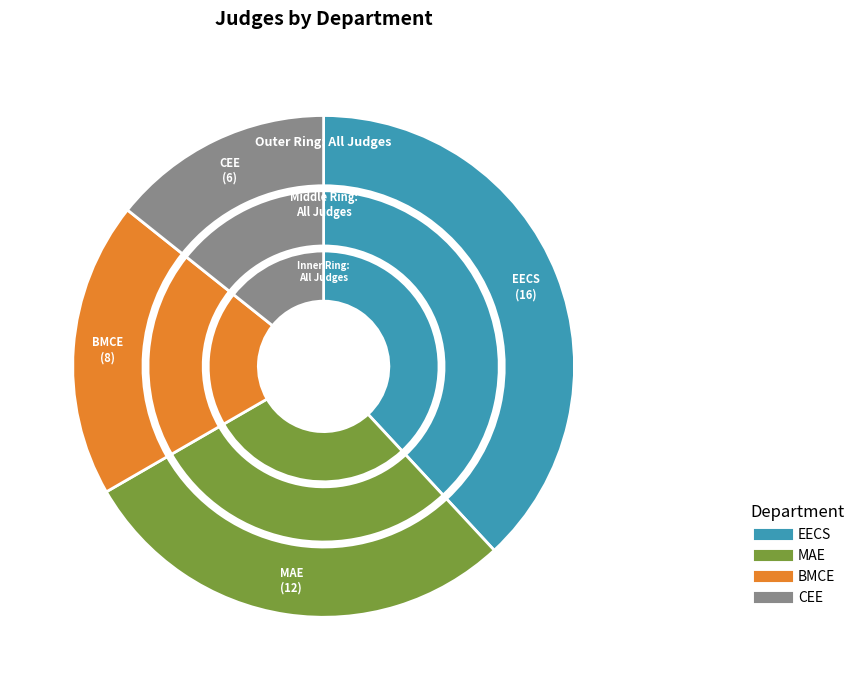

To the nearest percent, what is the average slice percentage?

25%